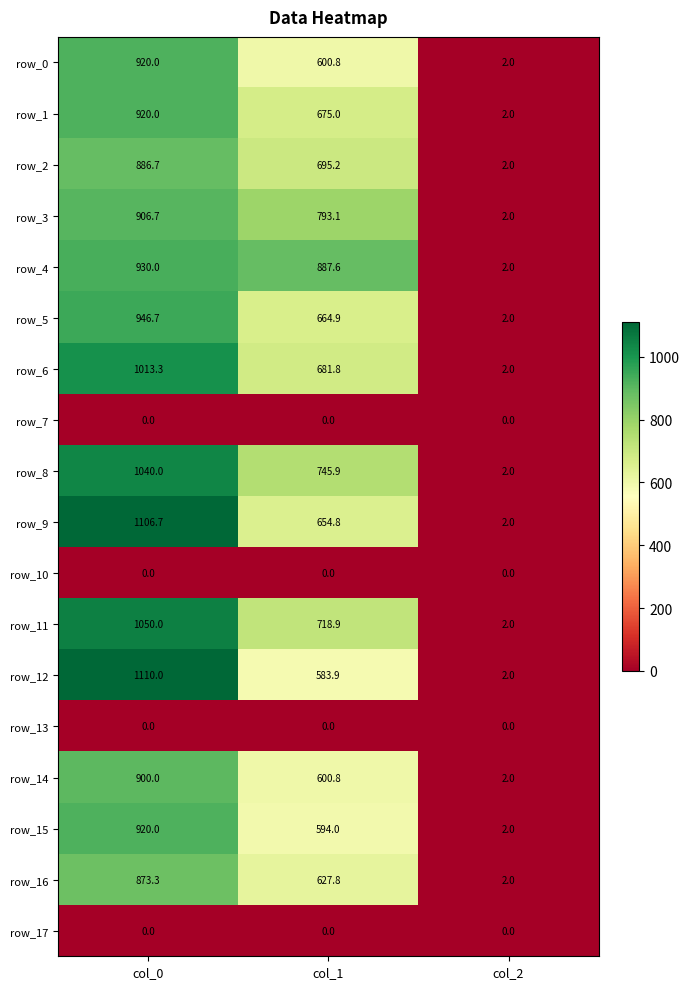

How many data points does each series have?

3